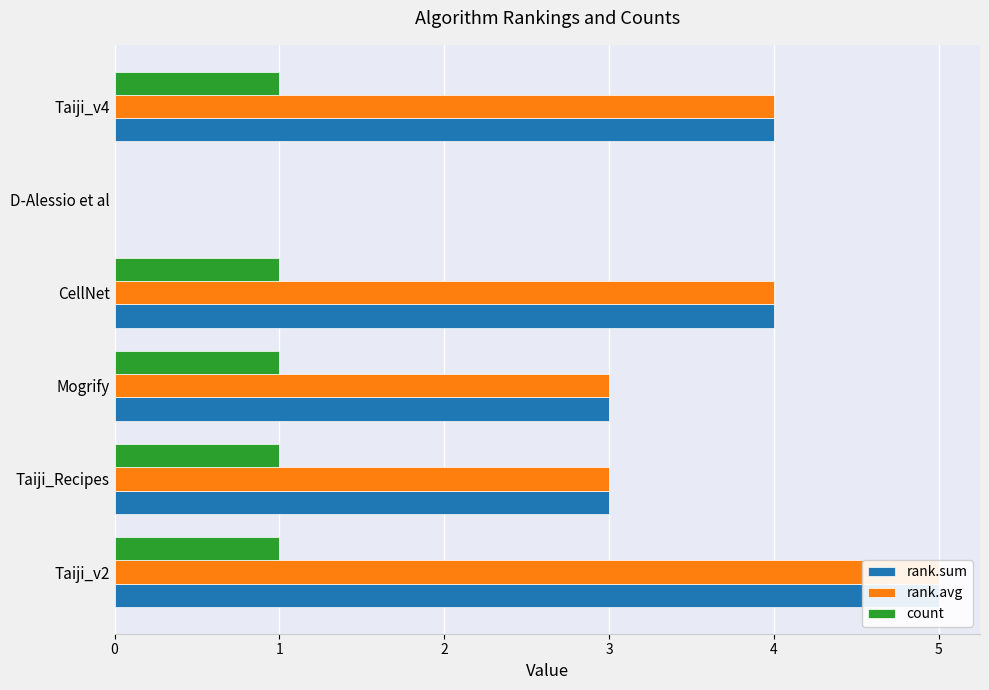

Which has a higher value, 1 or 3?

3